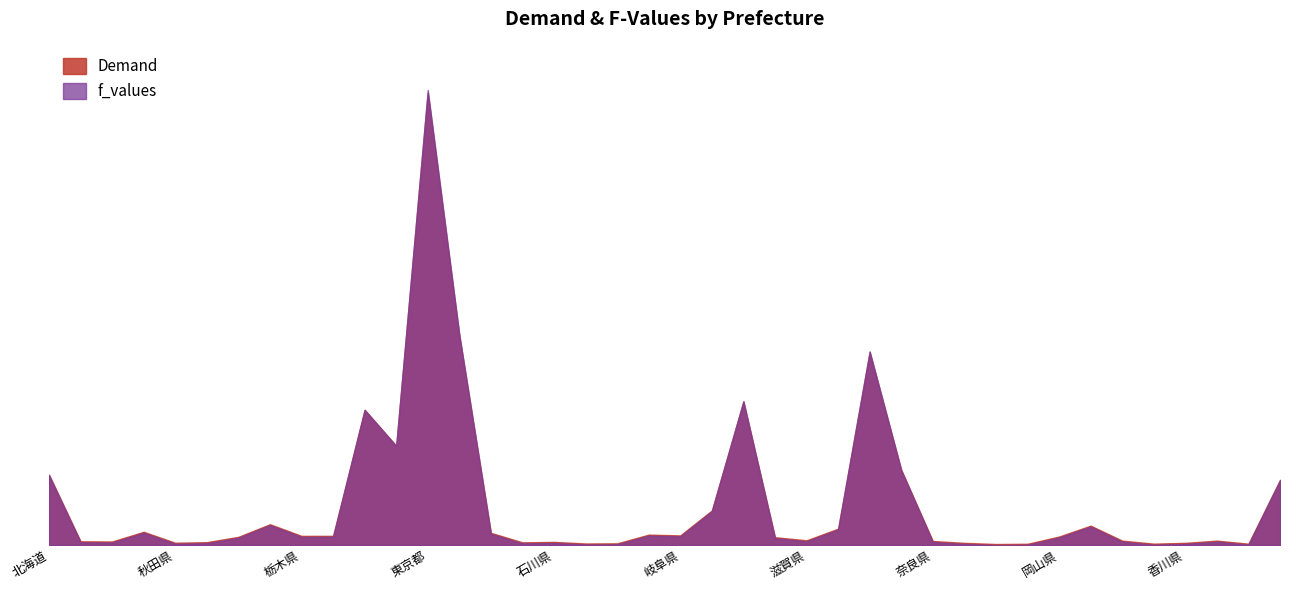

What is the average value of the f_values series?

26770.4